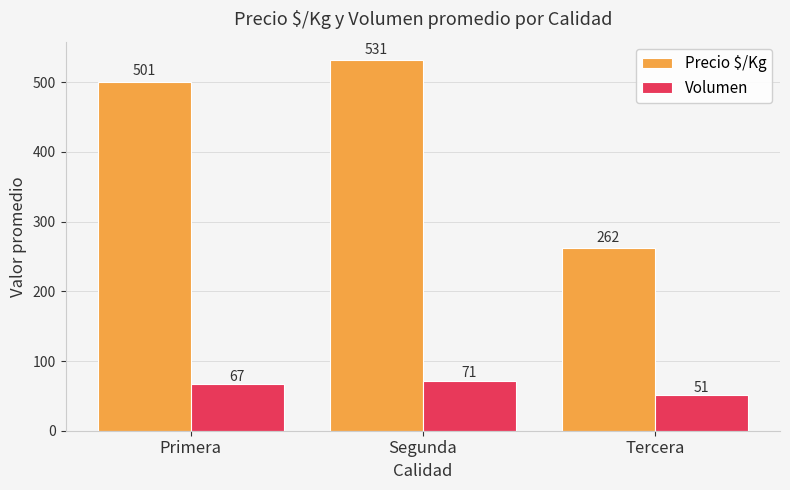

Rank the series by their maximum value, from lowest to highest.

Volumen, Precio $/Kg